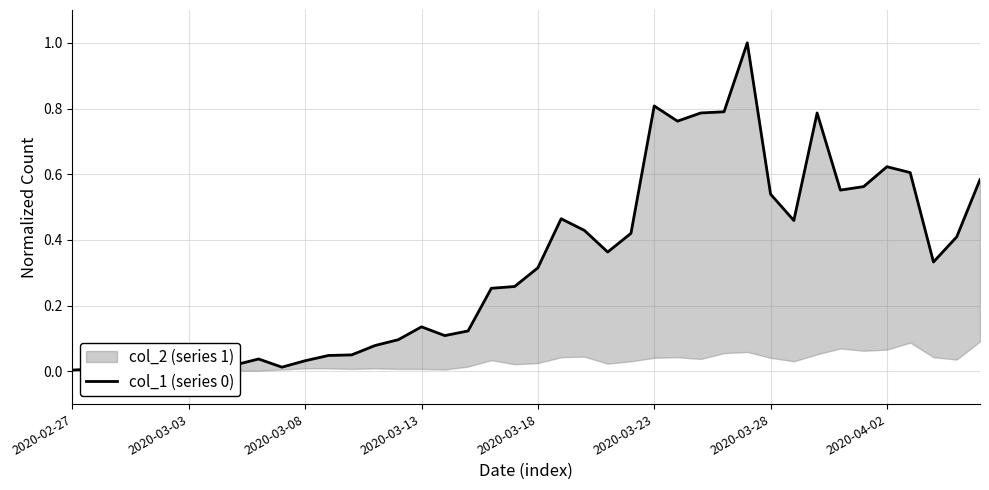

What is the maximum value shown in the chart?

1.0